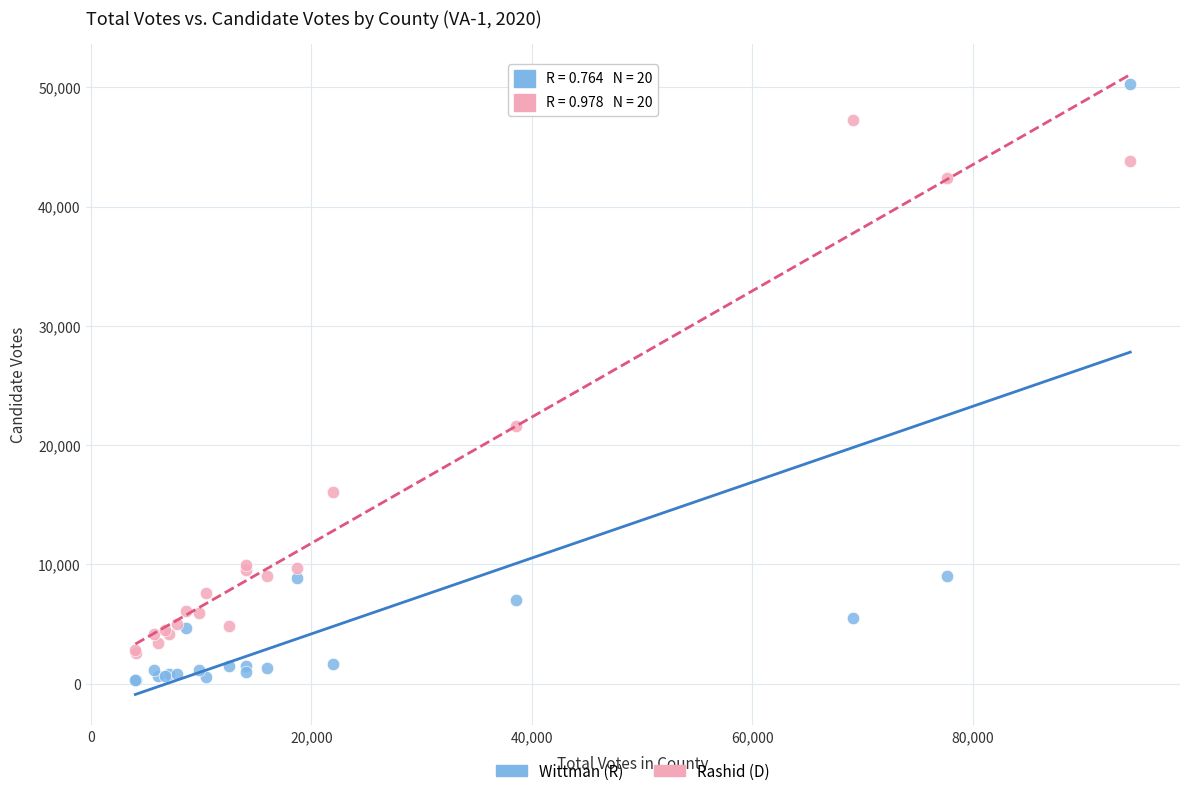

What is the X range (max minus min) for the scatter plot?

90233